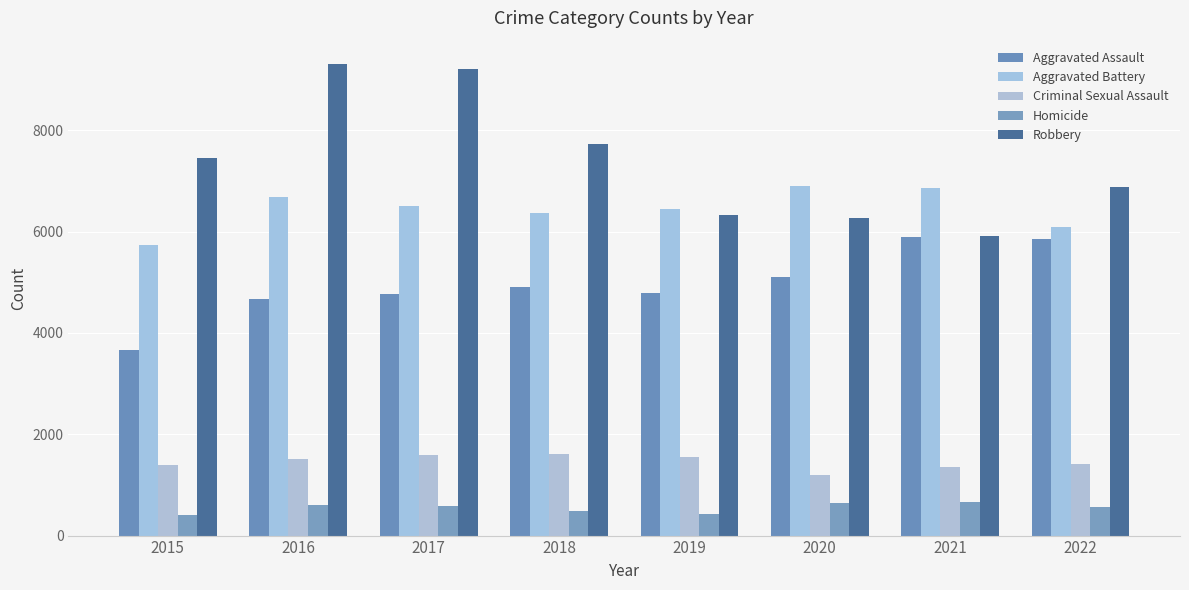

Where is Homicide nearest to the value 539?

2022